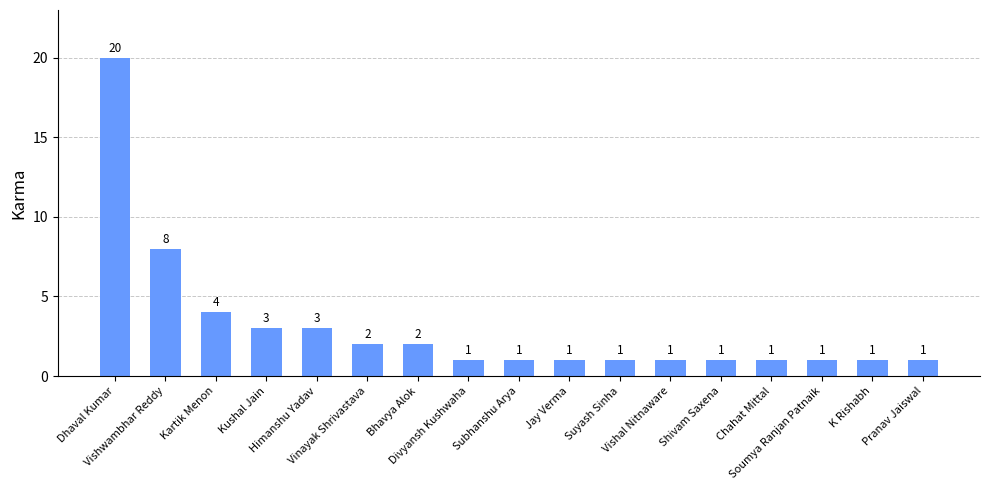

Reading right to left, what are all the values shown in this chart?

1	1	1	1	1	1	1	1	1	1	2	2	3	3	4	8	20